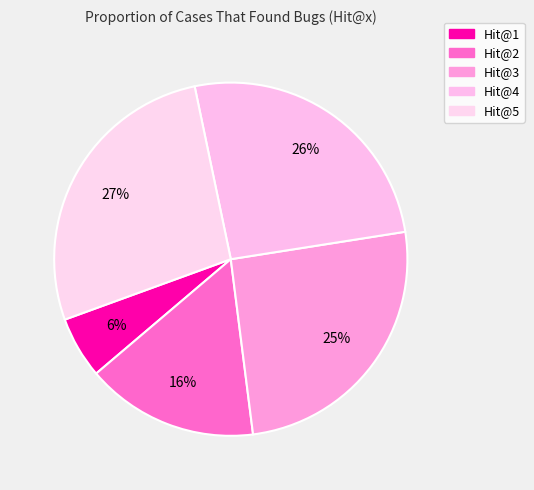

Is there a majority slice in this chart?

No